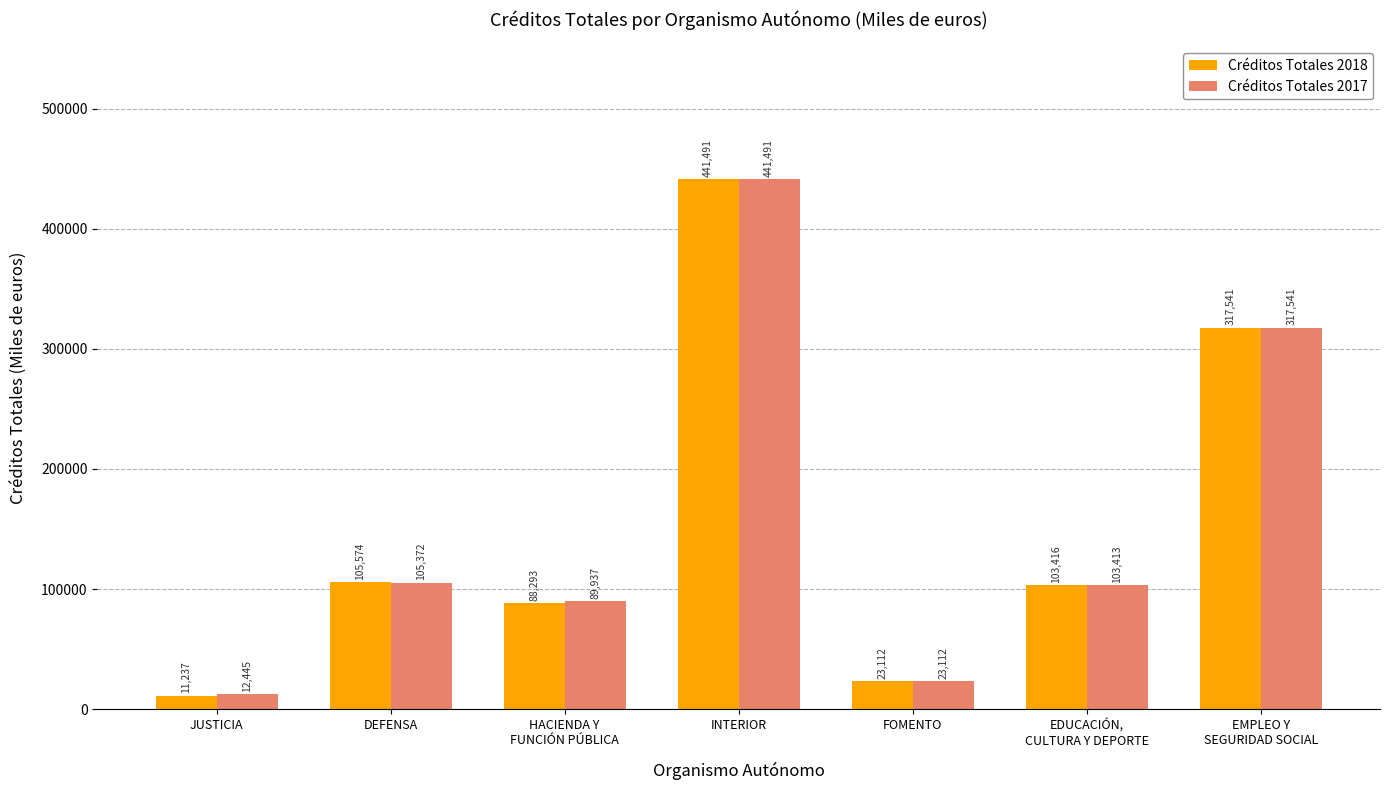

Reading right to left, transcribe all the data shown in this chart.

Créditos Totales 2018: 317541	103416	23112	441491	88293	105574	11237
Créditos Totales 2017: 317541	103413	23112	441491	89937	105372	12445